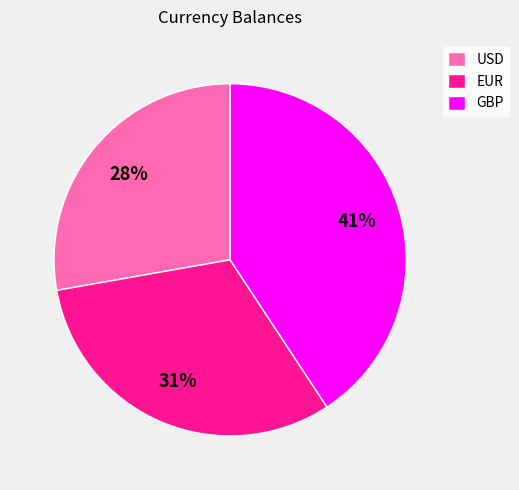

How many slices are in this pie chart?

3